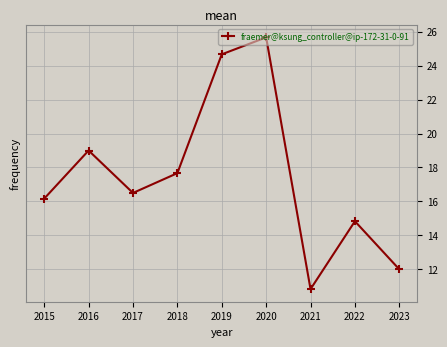

How many values are below 16?

3